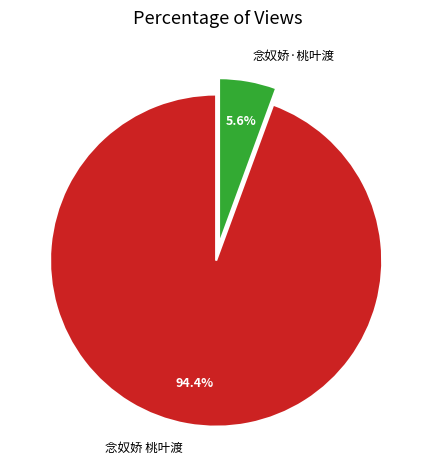

Which has a higher value, 念奴娇 桃叶渡 or 念奴娇·桃叶渡?

念奴娇 桃叶渡